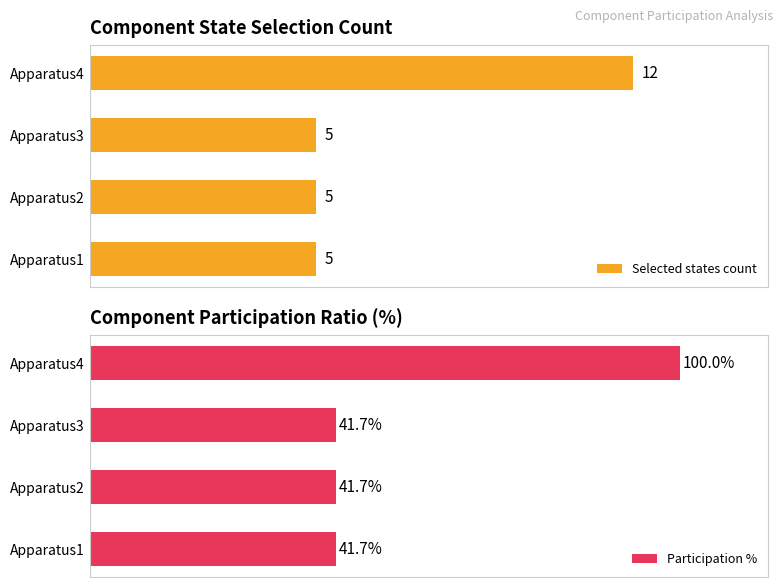

Is the value of Selected states count at 0 greater than the value of Participation % at 1?

No